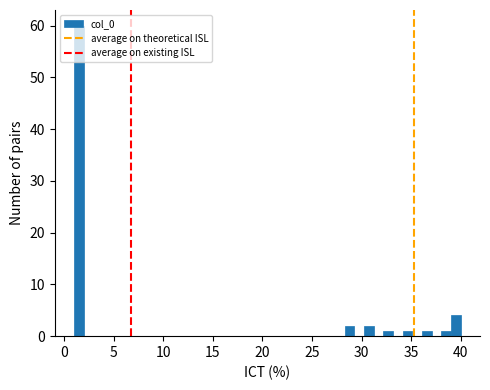

Read against the x-axis, roughly where is the centre of the tallest bar?

1.5